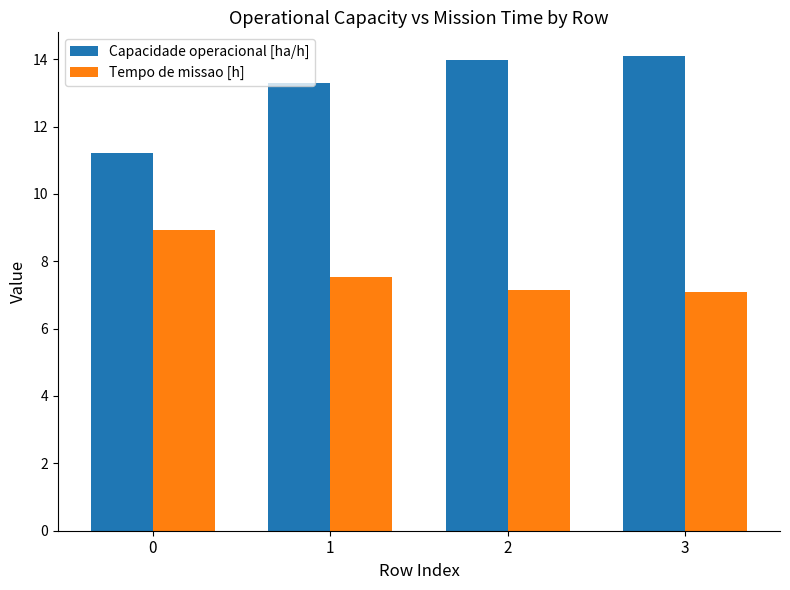

The value of Capacidade operacional [ha/h] at 2 is 20.5. True or false?

False